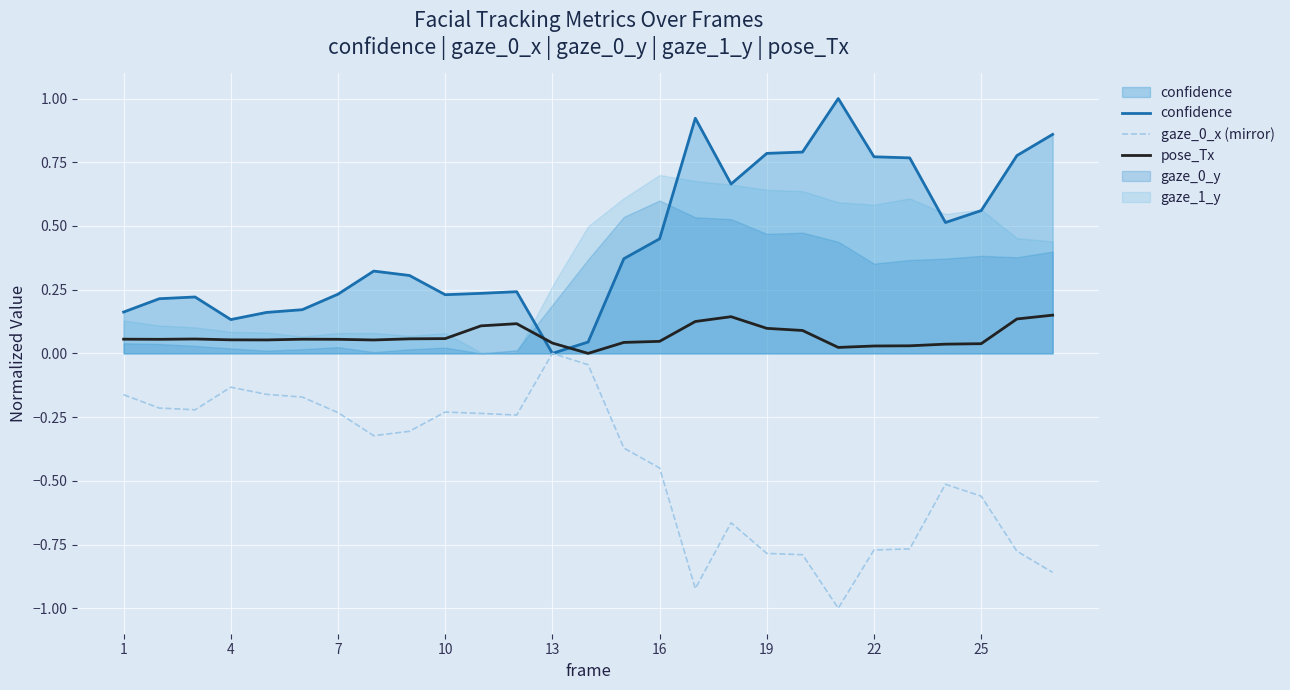

The gaze_0_x (mirror) series shows -0.3 at 19. True or false?

False